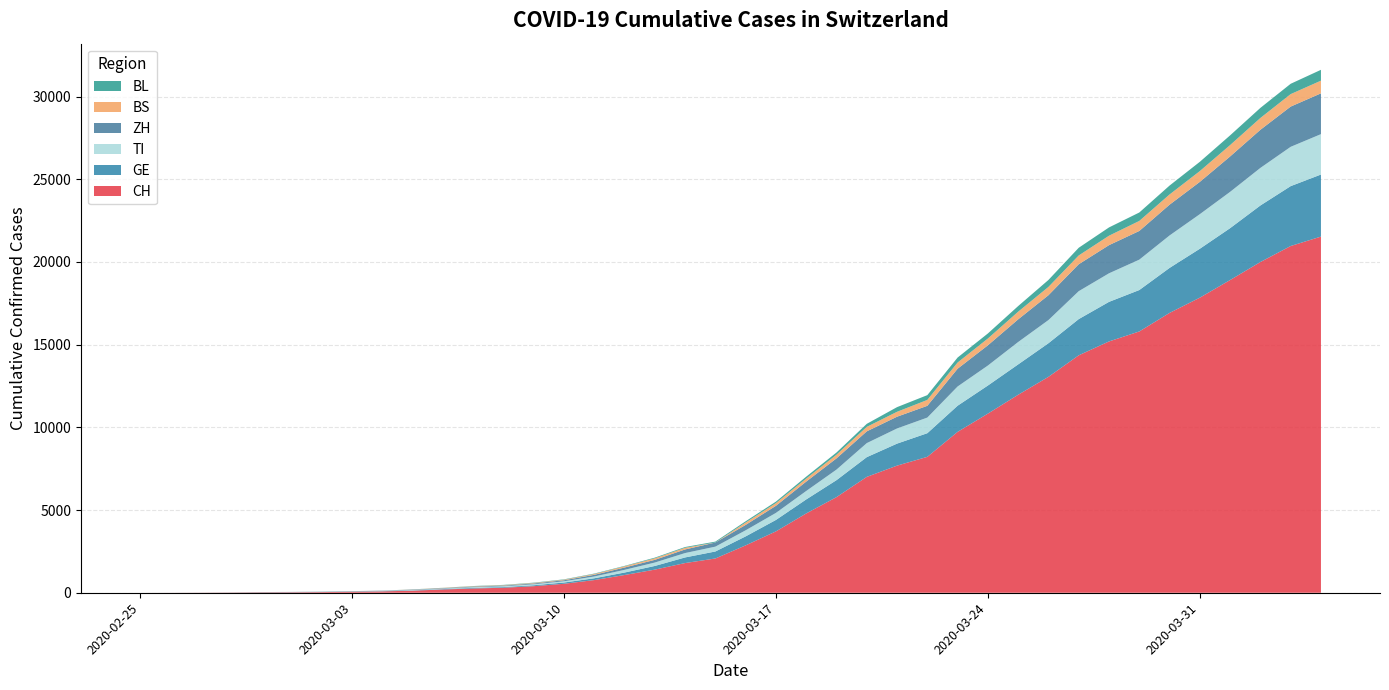

Reading right to left, extract all data points from this chart.

CH: 2020-04-04=21535	2020-04-03=20965	2020-04-02=19997	2020-04-01=18908	2020-03-31=17842	2020-03-30=16920	2020-03-29=15798	2020-03-28=15195	2020-03-27=14356	2020-03-26=13054	2020-03-25=11970	2020-03-24=10831	2020-03-23=9727	2020-03-22=8217	2020-03-21=7686	2020-03-20=7005	2020-03-19=5781	2020-03-18=4794	2020-03-17=3710	2020-03-16=2864	2020-03-15=2072	2020-03-14=1795	2020-03-13=1398	2020-03-12=1072	2020-03-11=766	2020-03-10=542	2020-03-09=396	2020-03-08=303	2020-03-07=257	2020-03-06=197	2020-03-05=125	2020-03-04=83	2020-03-03=59	2020-03-02=40	2020-03-01=29	2020-02-29=23	2020-02-28=13	2020-02-27=6	2020-02-26=2	2020-02-25=0
GE: 2020-04-04=3753	2020-04-03=3621	2020-04-02=3420	2020-04-01=3137	2020-03-31=2958	2020-03-30=2721	2020-03-29=2505	2020-03-28=2393	2020-03-27=2190	2020-03-26=2033	2020-03-25=1837	2020-03-24=1699	2020-03-23=1582	2020-03-22=1430	2020-03-21=1331	2020-03-20=1194	2020-03-19=1027	2020-03-18=848	2020-03-17=692	2020-03-16=544	2020-03-15=423	2020-03-14=340	2020-03-13=222	2020-03-12=150	2020-03-11=109	2020-03-10=76	2020-03-09=56	2020-03-08=40	2020-03-07=38	2020-03-06=25	2020-03-05=17	2020-03-04=14	2020-03-03=13	2020-03-02=10	2020-03-01=9	2020-02-29=8	2020-02-28=4	2020-02-27=1	2020-02-26=1	2020-02-25=0
TI: 2020-04-04=2442	2020-04-03=2377	2020-04-02=2271	2020-04-01=2195	2020-03-31=2091	2020-03-30=1962	2020-03-29=1837	2020-03-28=1727	2020-03-27=1688	2020-03-26=1401	2020-03-25=1354	2020-03-24=1209	2020-03-23=1162	2020-03-22=945	2020-03-21=916	2020-03-20=849	2020-03-19=638	2020-03-18=511	2020-03-17=426	2020-03-16=368	2020-03-15=293	2020-03-14=265	2020-03-13=206	2020-03-12=163	2020-03-11=108	2020-03-10=75	2020-03-09=61	2020-03-08=49	2020-03-07=41	2020-03-06=28	2020-03-05=25	2020-03-04=13	2020-03-03=8	2020-03-02=4	2020-03-01=2	2020-02-29=2	2020-02-28=1	2020-02-27=1	2020-02-26=1	2020-02-25=0
ZH: 2020-04-04=2466	2020-04-03=2433	2020-04-02=2305	2020-04-01=2141	2020-03-31=1952	2020-03-30=1861	2020-03-29=1735	2020-03-28=1703	2020-03-27=1629	2020-03-26=1502	2020-03-25=1370	2020-03-24=1223	2020-03-23=1075	2020-03-22=711	2020-03-21=711	2020-03-20=711	2020-03-19=679	2020-03-18=568	2020-03-17=429	2020-03-16=326	2020-03-15=250	2020-03-14=218	2020-03-13=163	2020-03-12=140	2020-03-11=101	2020-03-10=62	2020-03-09=49	2020-03-08=40	2020-03-07=34	2020-03-06=29	2020-03-05=23	2020-03-04=15	2020-03-03=13	2020-03-02=10	2020-03-01=7	2020-02-29=6	2020-02-28=2	2020-02-27=2	2020-02-26=0	2020-02-25=0
BS: 2020-04-04=767	2020-04-03=754	2020-04-02=714	2020-04-01=687	2020-03-31=653	2020-03-30=617	2020-03-29=605	2020-03-28=569	2020-03-27=530	2020-03-26=501	2020-03-25=462	2020-03-24=410	2020-03-23=374	2020-03-22=356	2020-03-21=297	2020-03-20=270	2020-03-19=220	2020-03-18=181	2020-03-17=164	2020-03-16=143	2020-03-15=0	2020-03-14=100	2020-03-13=92	2020-03-12=73	2020-03-11=49	2020-03-10=33	2020-03-09=28	2020-03-08=24	2020-03-07=21	2020-03-06=15	2020-03-05=8	2020-03-04=3	2020-03-03=3	2020-03-02=1	2020-03-01=1	2020-02-29=1	2020-02-28=1	2020-02-27=1	2020-02-26=0	2020-02-25=0
BL: 2020-04-04=656	2020-04-03=625	2020-04-02=610	2020-04-01=588	2020-03-31=561	2020-03-30=539	2020-03-29=511	2020-03-28=502	2020-03-27=466	2020-03-26=422	2020-03-25=341	2020-03-24=306	2020-03-23=302	2020-03-22=289	2020-03-21=282	2020-03-20=184	2020-03-19=134	2020-03-18=116	2020-03-17=89	2020-03-16=76	2020-03-15=54	2020-03-14=47	2020-03-13=42	2020-03-12=26	2020-03-11=26	2020-03-10=22	2020-03-09=20	2020-03-08=19	2020-03-07=15	2020-03-06=6	2020-03-05=6	2020-03-04=2	2020-03-03=2	2020-03-02=2	2020-03-01=2	2020-02-29=2	2020-02-28=1	2020-02-27=0	2020-02-26=0	2020-02-25=0